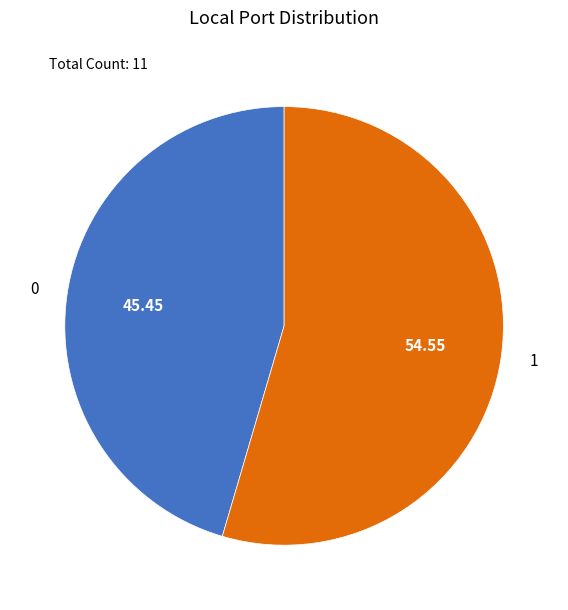

Is it true that 0 is 45% of the pie?

True